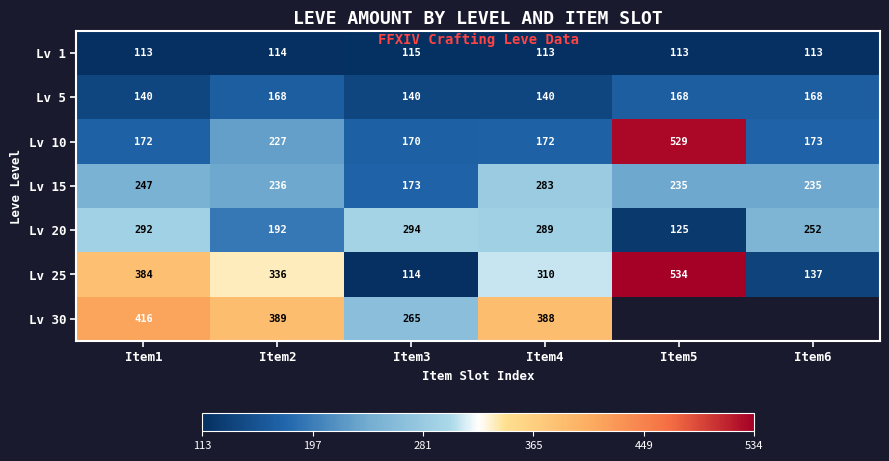

Rank the series at Item1 from highest to lowest value.

Lv 30, Lv 25, Lv 20, Lv 15, Lv 10, Lv 5, Lv 1